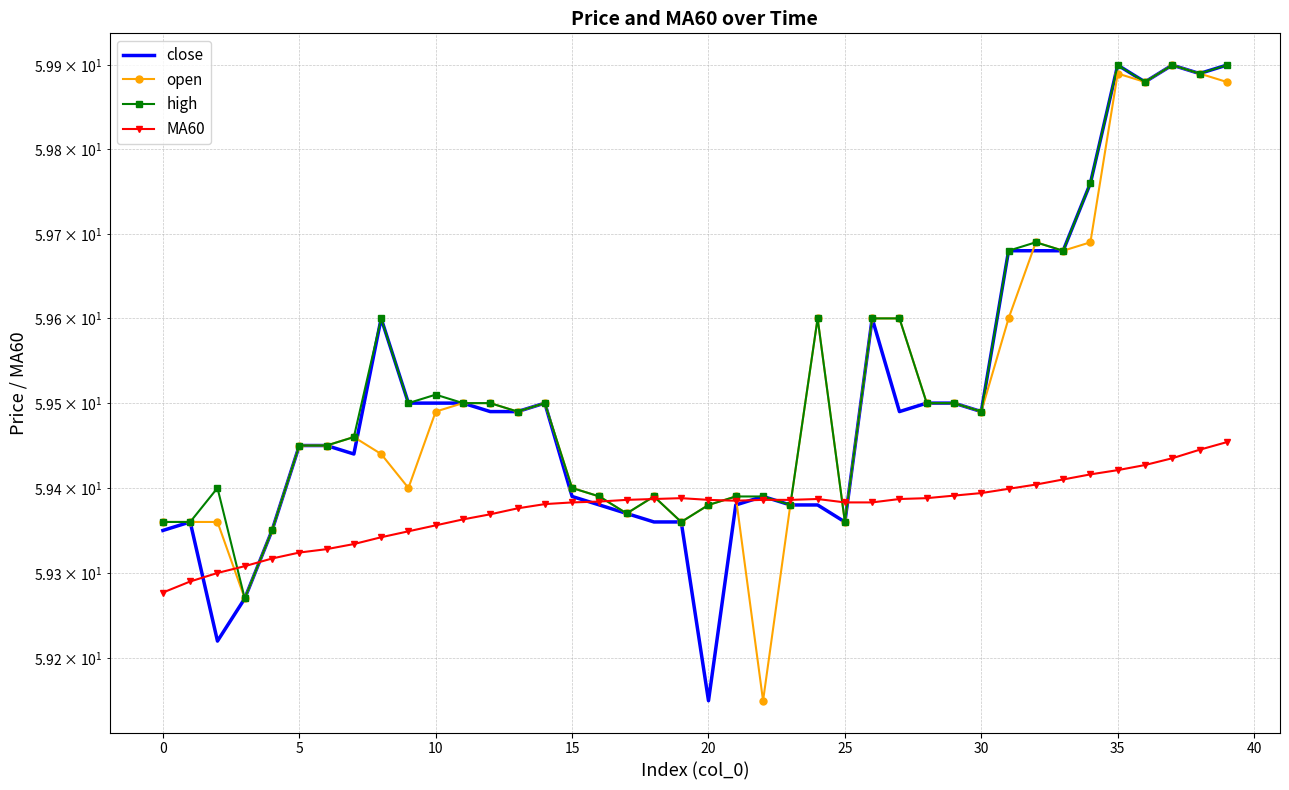

Which series ends up on top after the final intersection of MA60 and close?

close